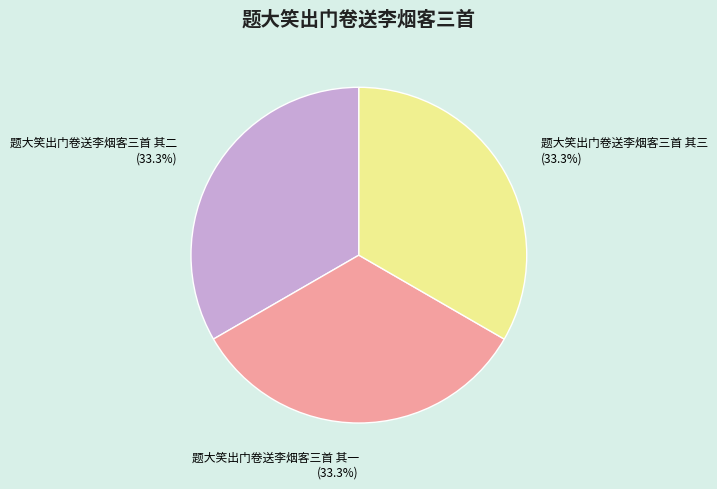

Count the number of slices in the pie.

3